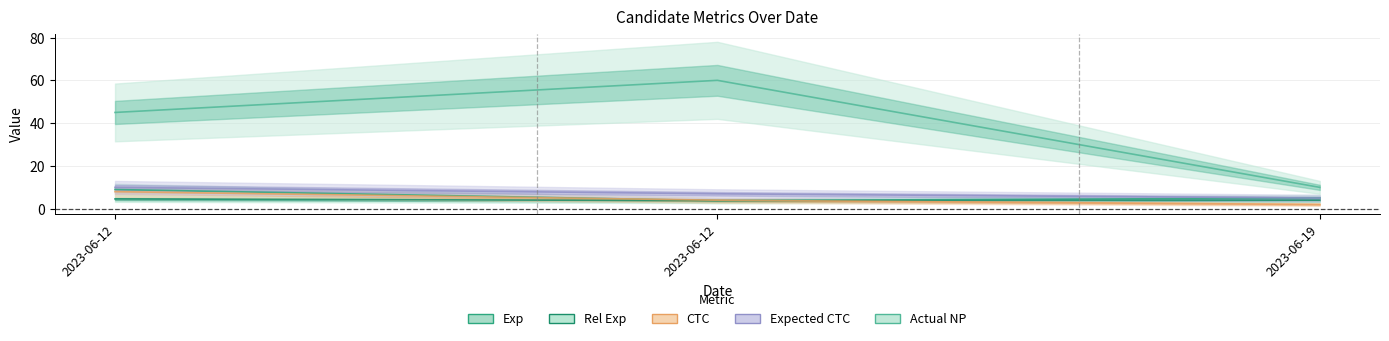

At 2023-06-12, list the series in order from smallest to largest.

Rel Exp, CTC, Exp, Expected CTC, Actual NP